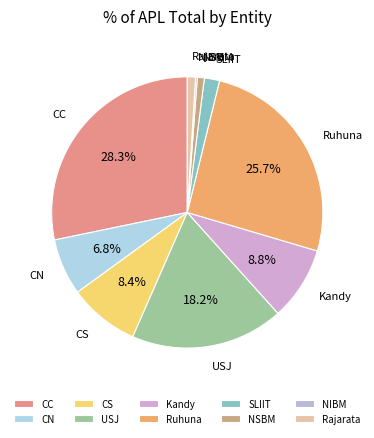

To the nearest percent, what portion does NSBM represent?

1%